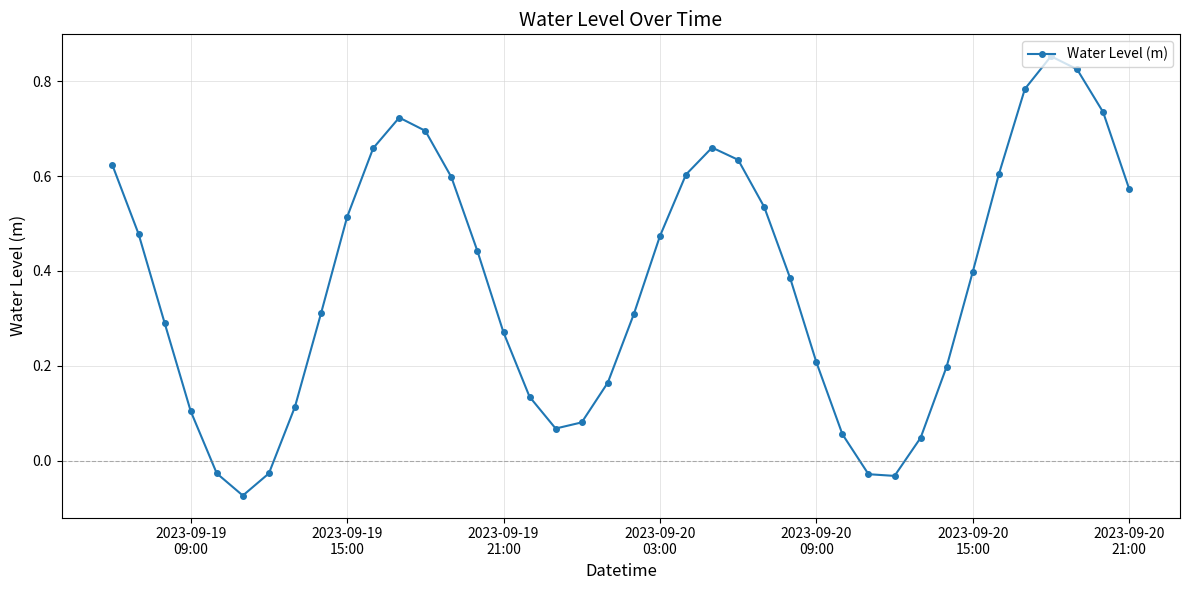

How many distinct data groups are displayed?

1